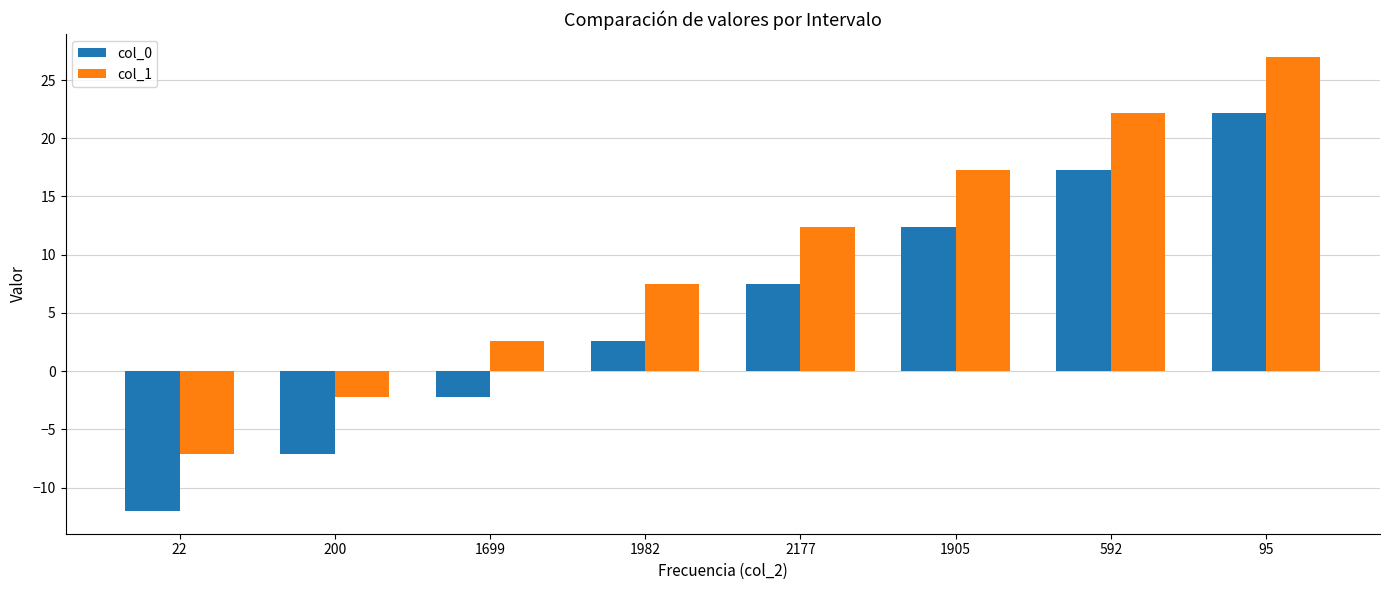

What is the minimum value shown in the chart?

-12.0